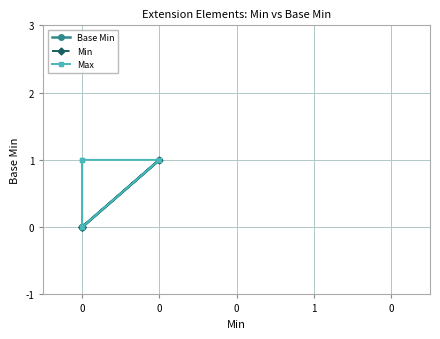

What is the maximum value for Min?

1